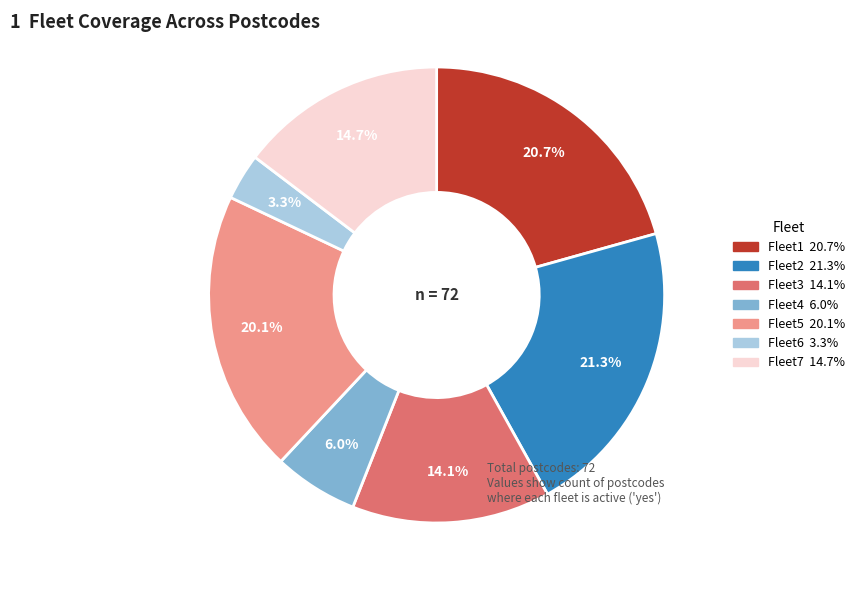

Is there any slice that represents more than half of the pie?

No